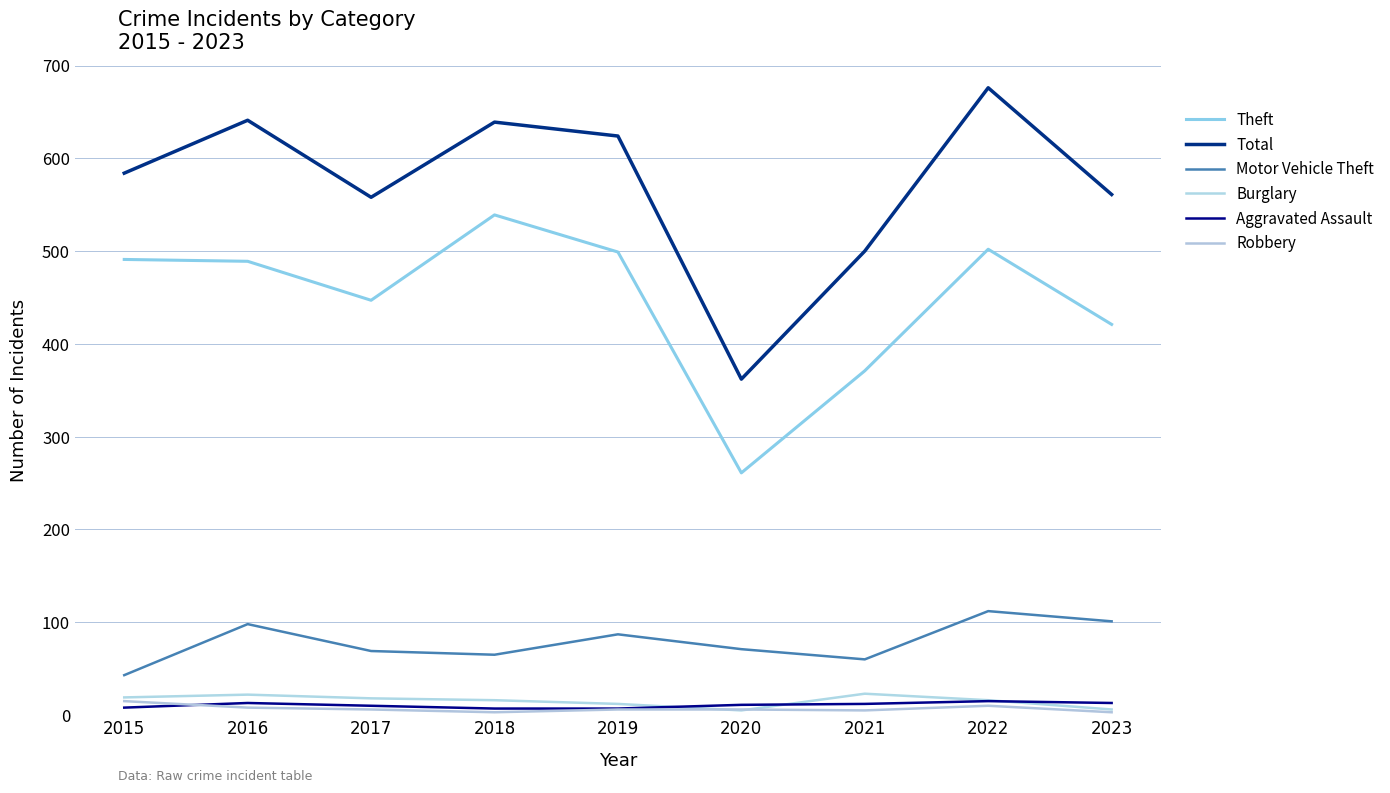

At which label does Robbery reach its minimum?

2018